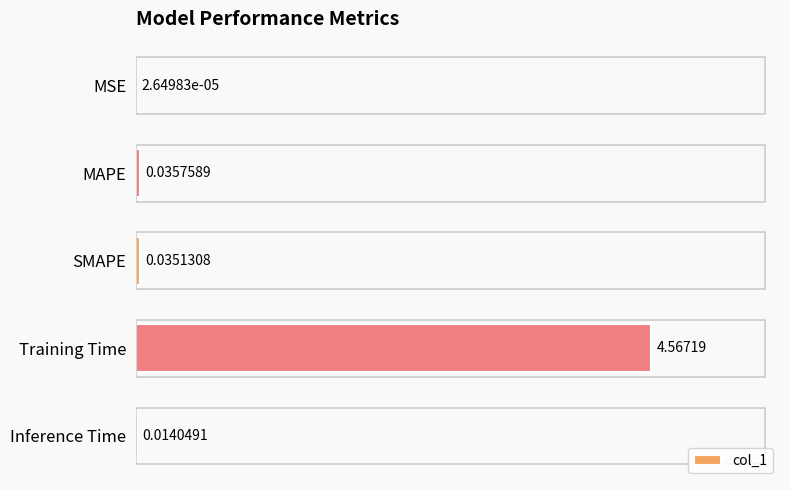

At which category does the chart reach its peak across all series?

Training Time